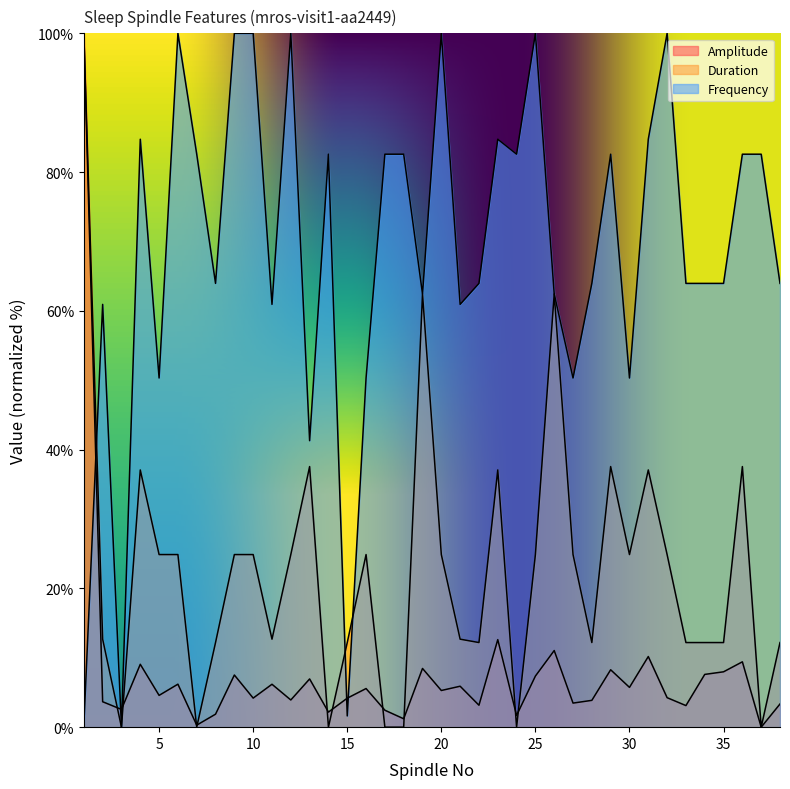

True or false: Duration and Amplitude intersect in this chart.

True